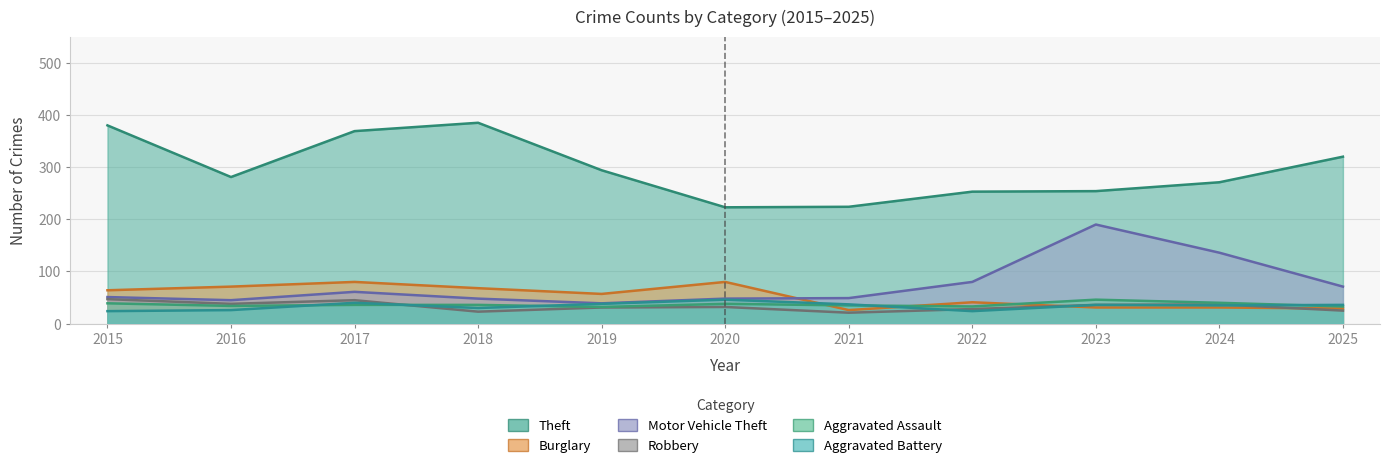

Which series has the largest total across all categories?

Theft